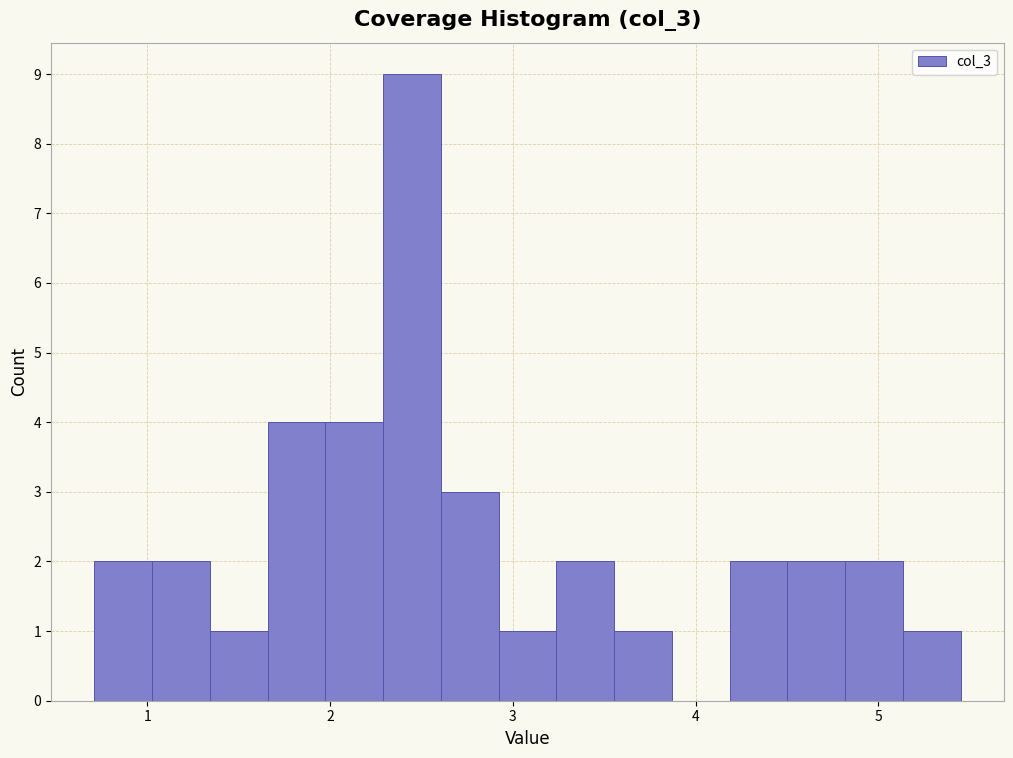

Around what value on the x-axis is the tallest bar? Give the approximate position of its centre, as read against the axis.

2.4